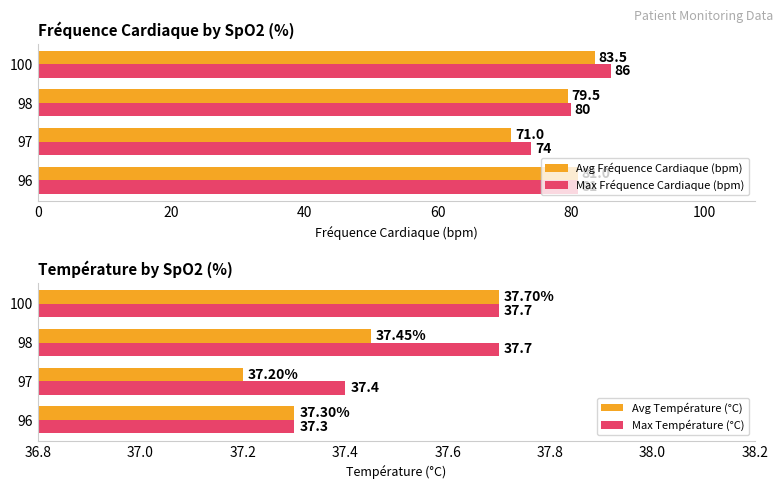

What is the sum of all Avg Fréquence Cardiaque (bpm) values?

315.0